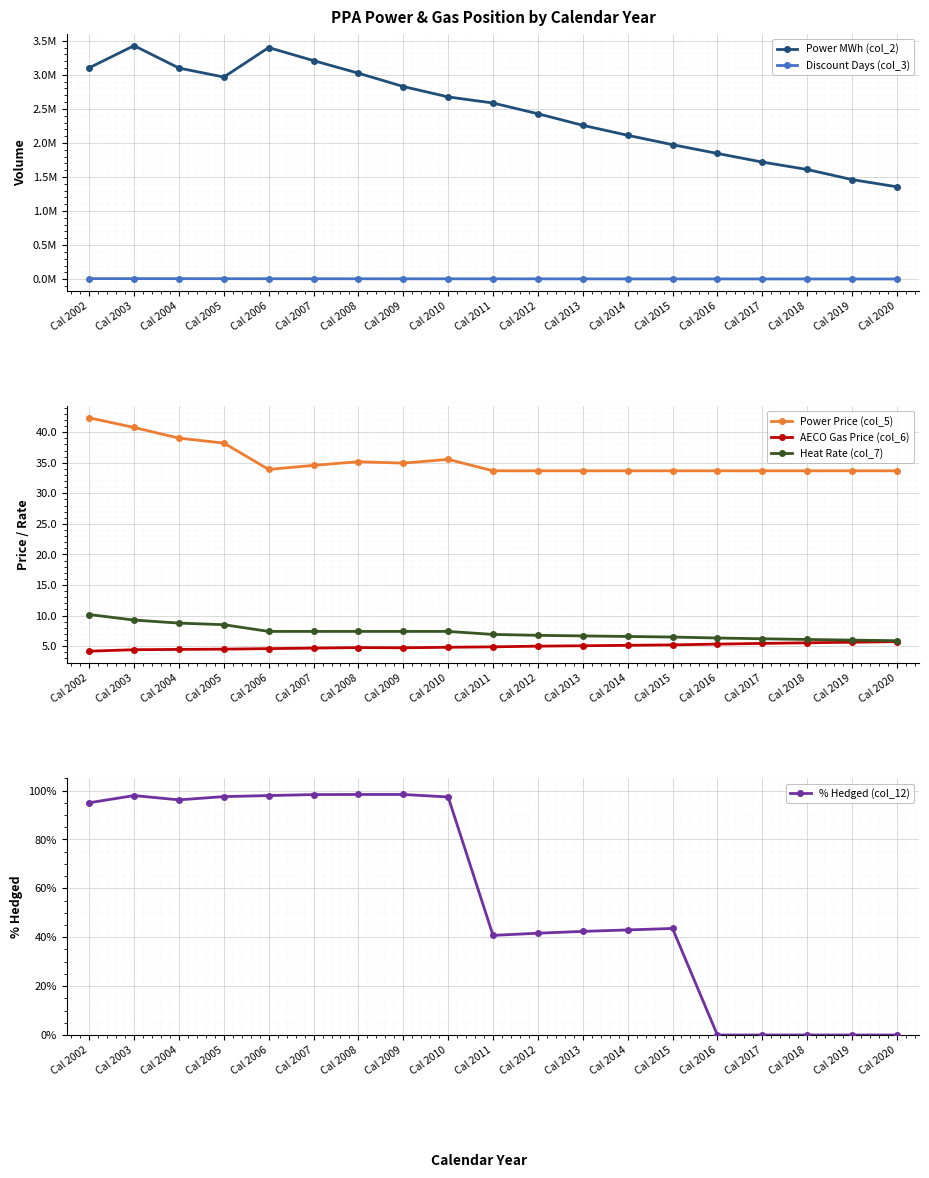

Is it true that Power Price (col_5) equals 33.7 at Cal 2012?

True